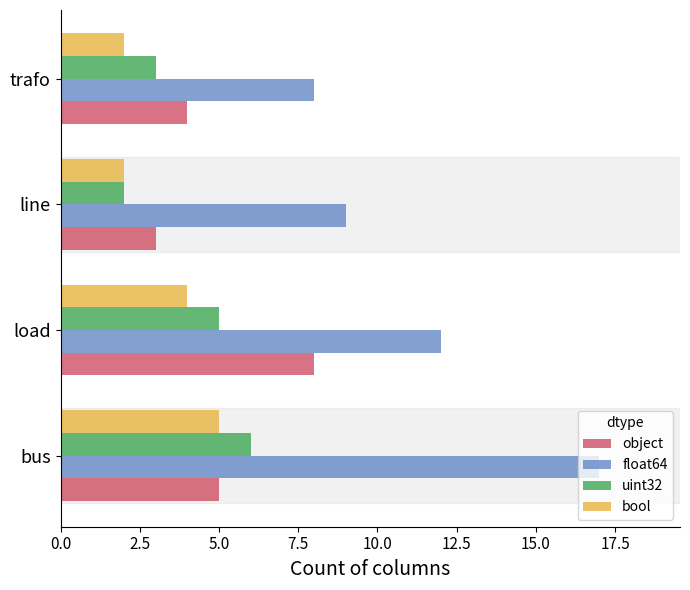

How many data points in float64 are less than 12?

2